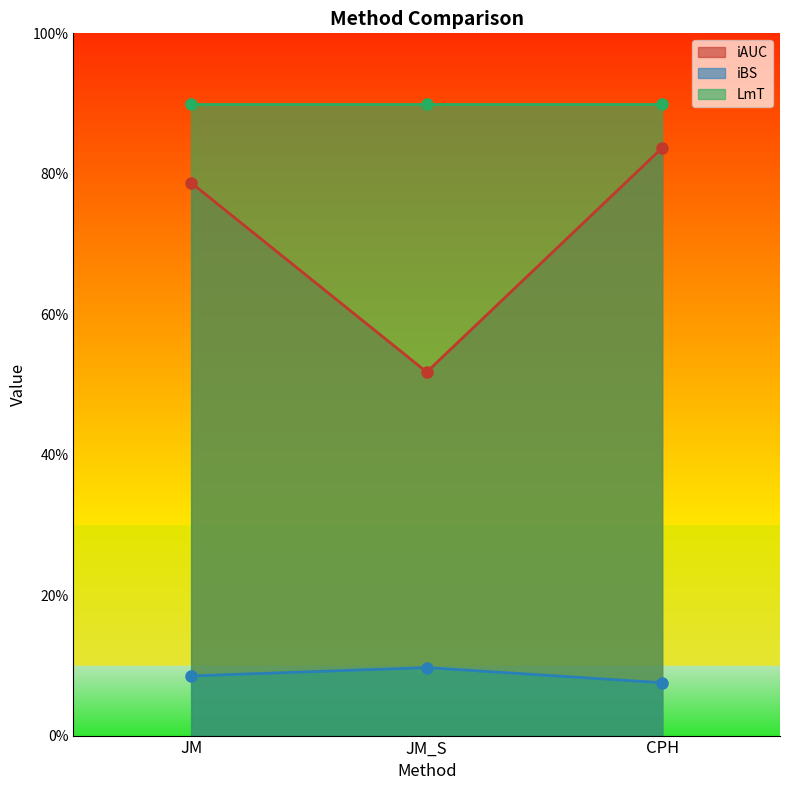

Rank the categories by iAUC value from highest to lowest.

CPH, JM, JM_S